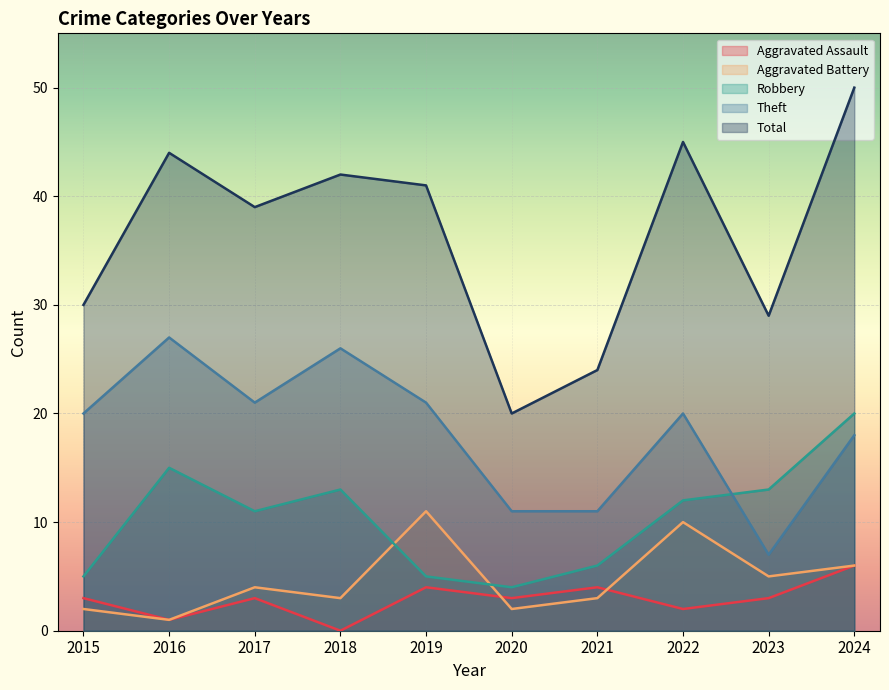

What is the value of the Aggravated Assault point at the 6th from the left?

3